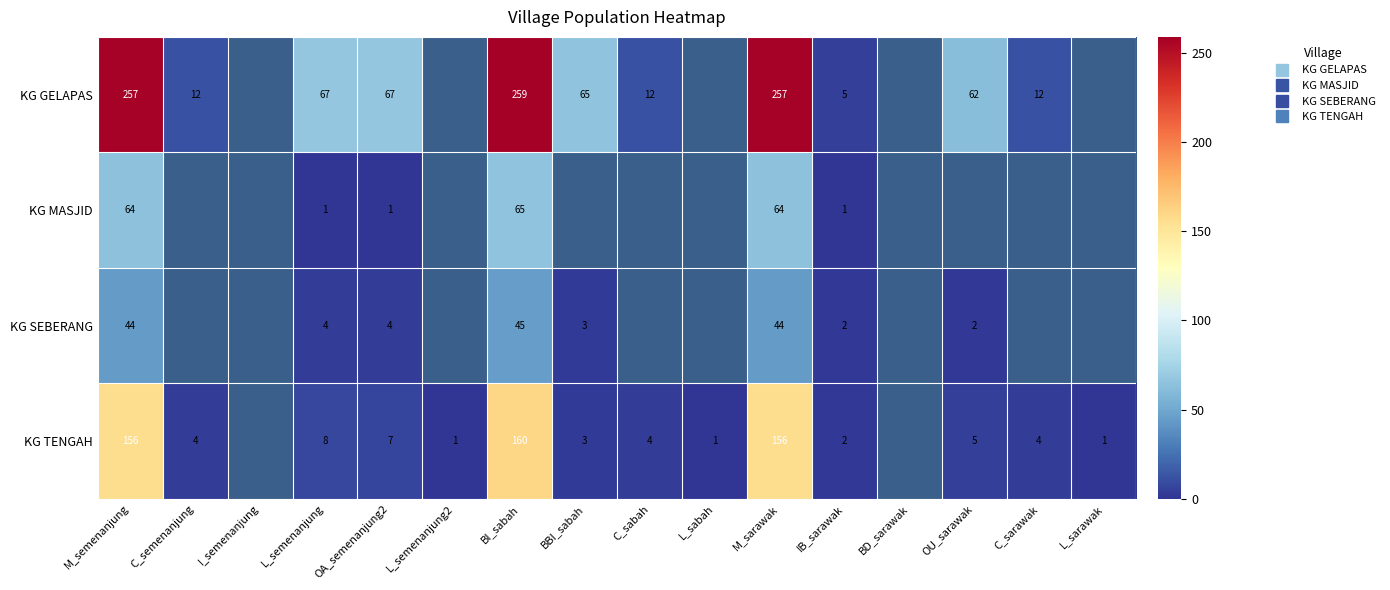

Is it true that KG TENGAH equals 1.5 at C_sabah?

False